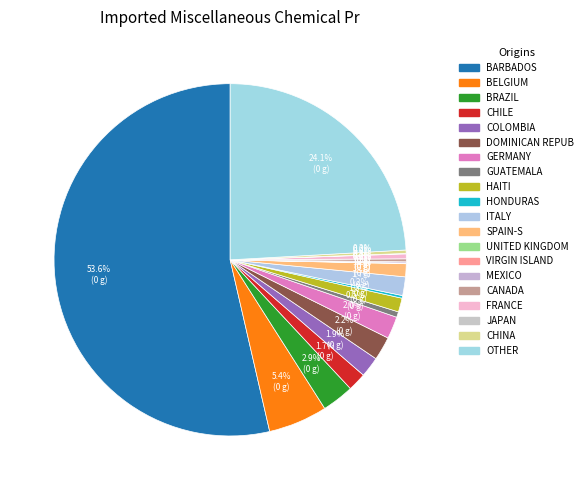

Count the number of slices in the pie.

20